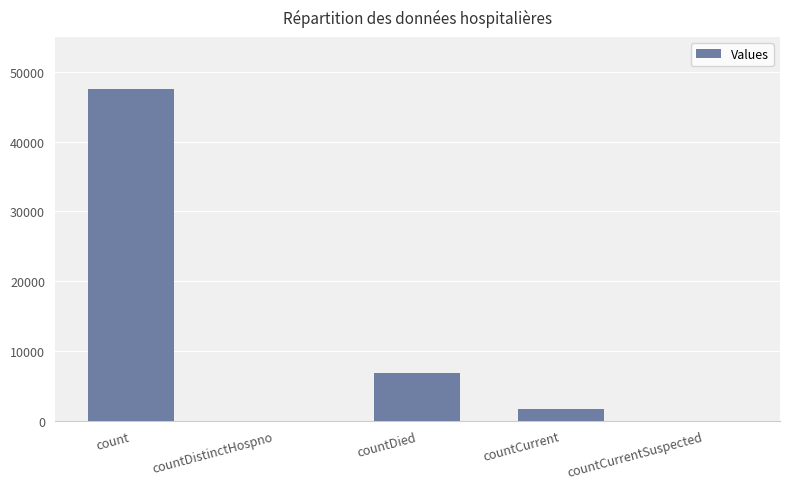

What is the change in value from count to countCurrent?

-45835